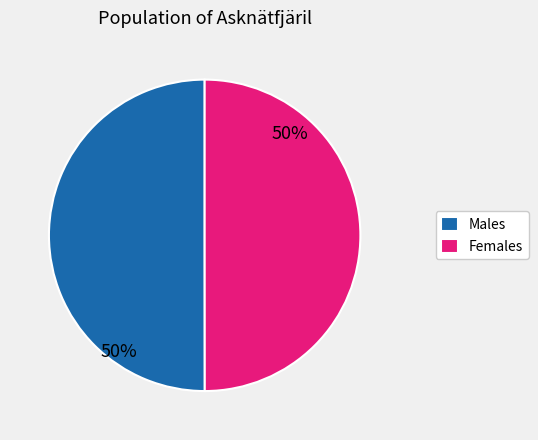

How many slices are in this pie chart?

2